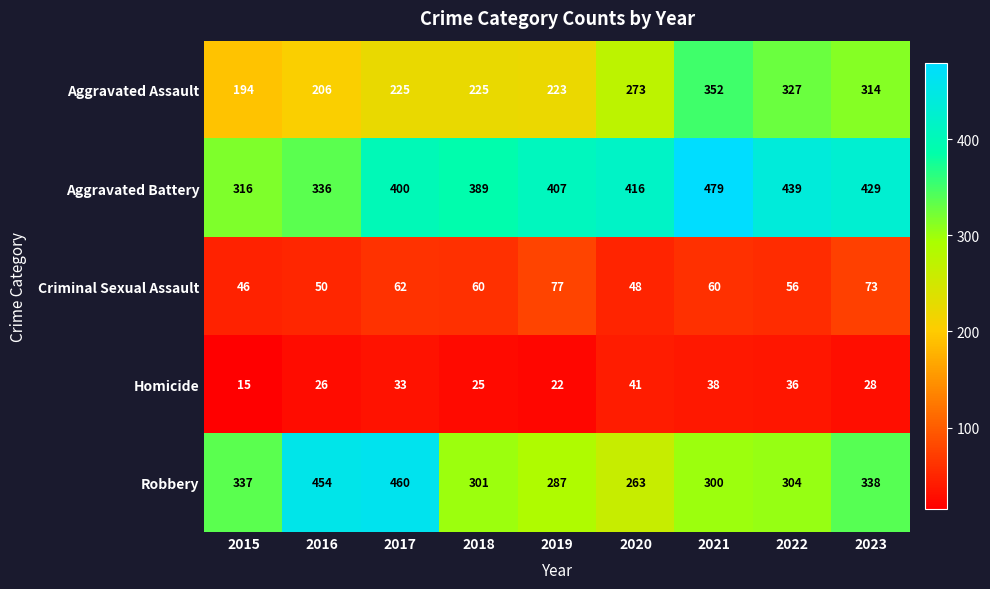

At how many categories does at least one series exceed 68?

9